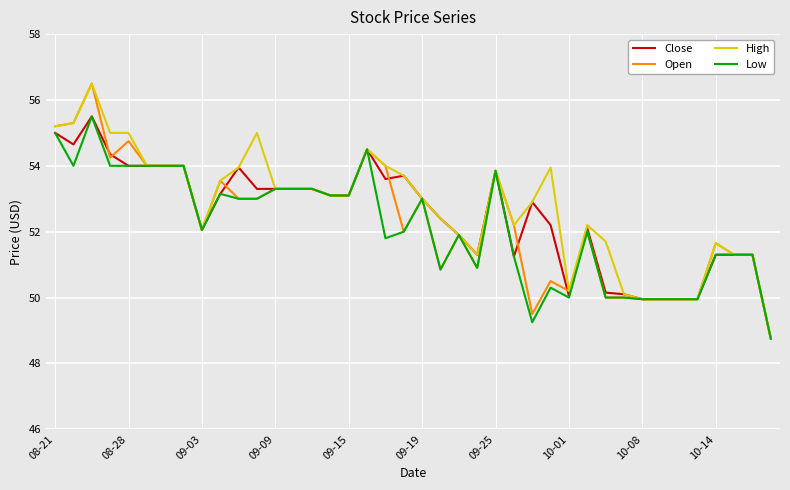

What is the smallest value displayed?

48.8